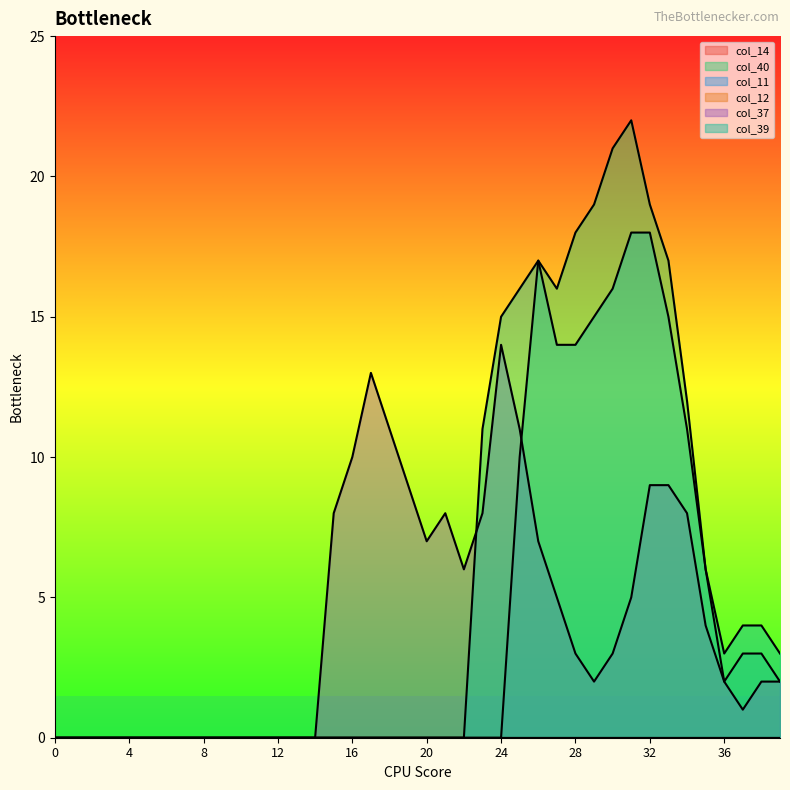

How many times do col_40 and col_37 cross each other?

1